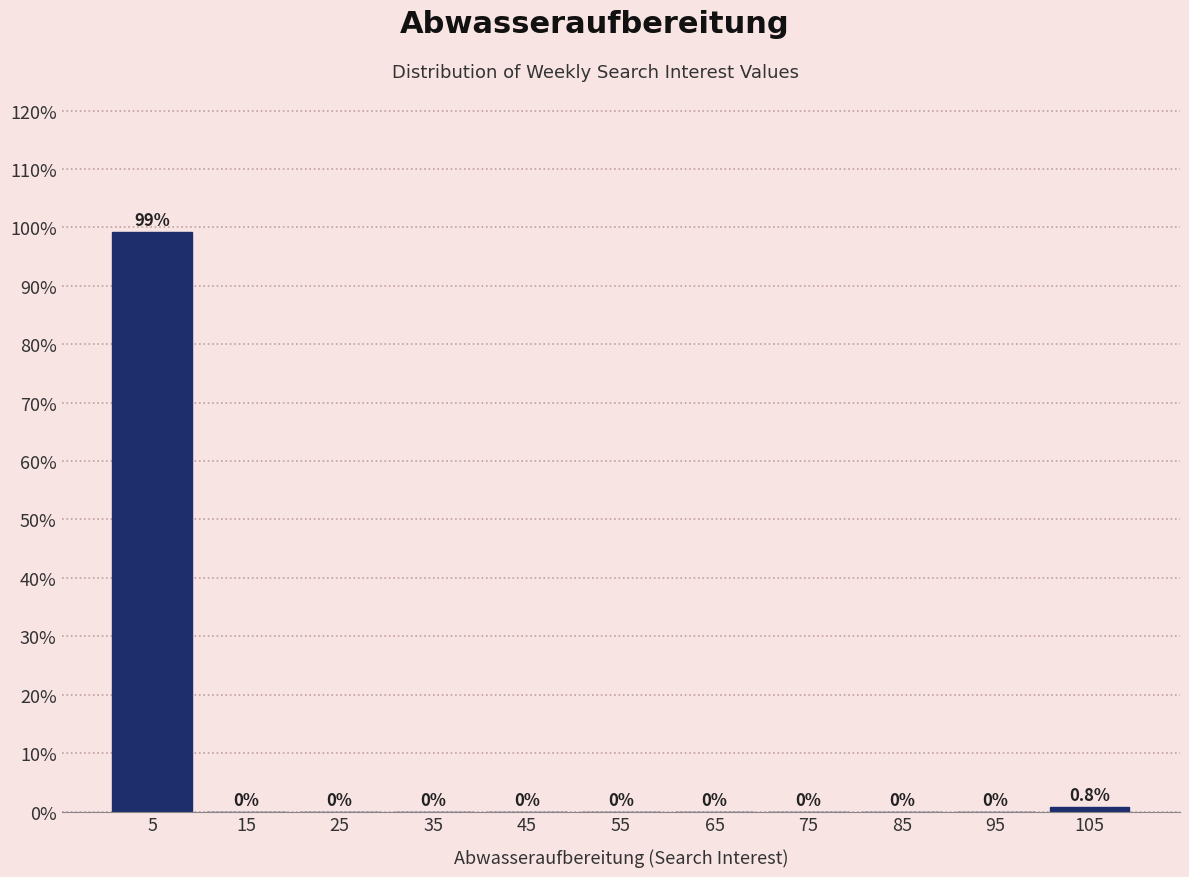

Reading left to right, list every bar in this chart as the range it spans on the x-axis followed by its height.

0 to 10: 99.2
10 to 20: 0.0
20 to 30: 0.0
30 to 40: 0.0
40 to 50: 0.0
50 to 60: 0.0
60 to 70: 0.0
70 to 80: 0.0
80 to 90: 0.0
90 to 100: 0.0
100 to 110: 0.8